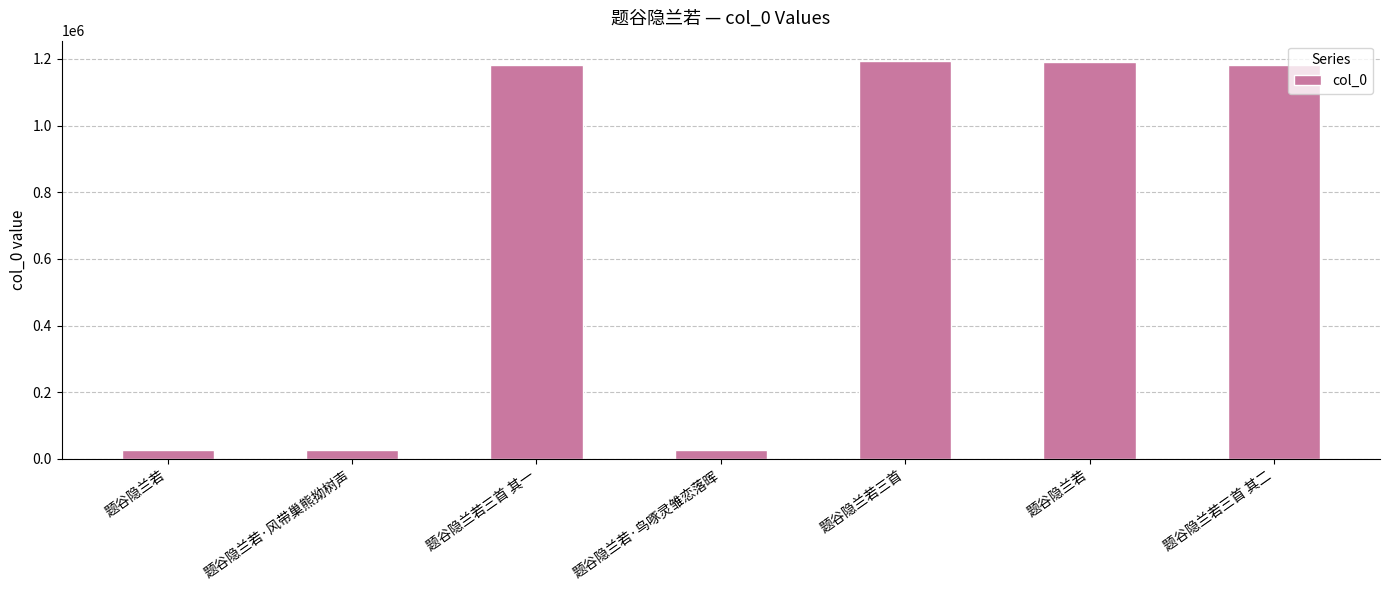

Between 题谷隐兰若·鸟啄灵雏恋落晖 and 题谷隐兰若, which is larger?

题谷隐兰若·鸟啄灵雏恋落晖